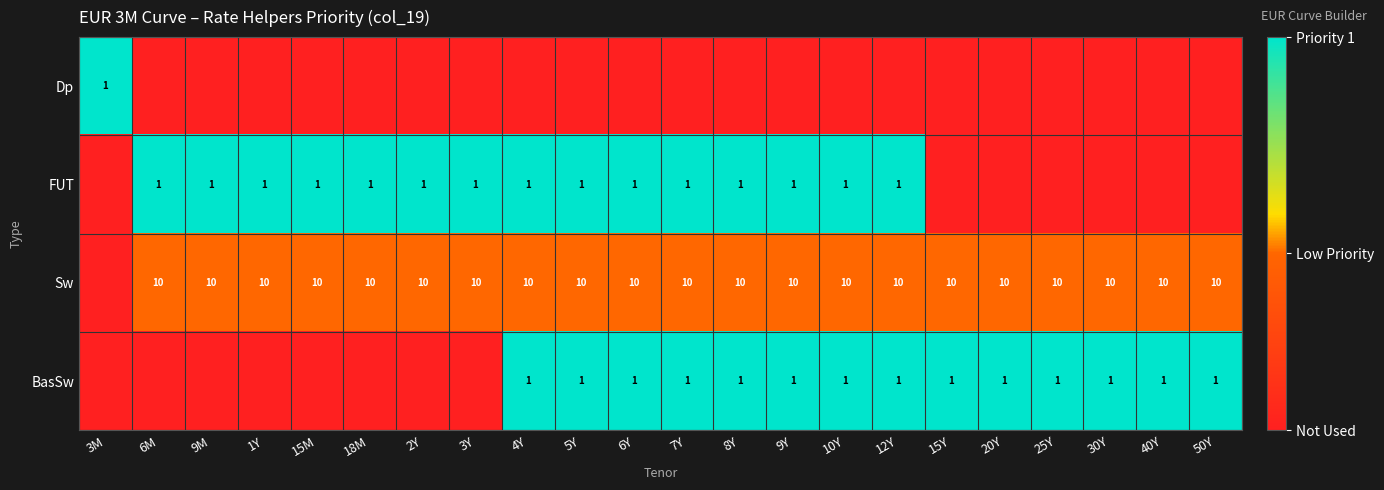

True or false: FUT has a value of 1 at 6Y.

True